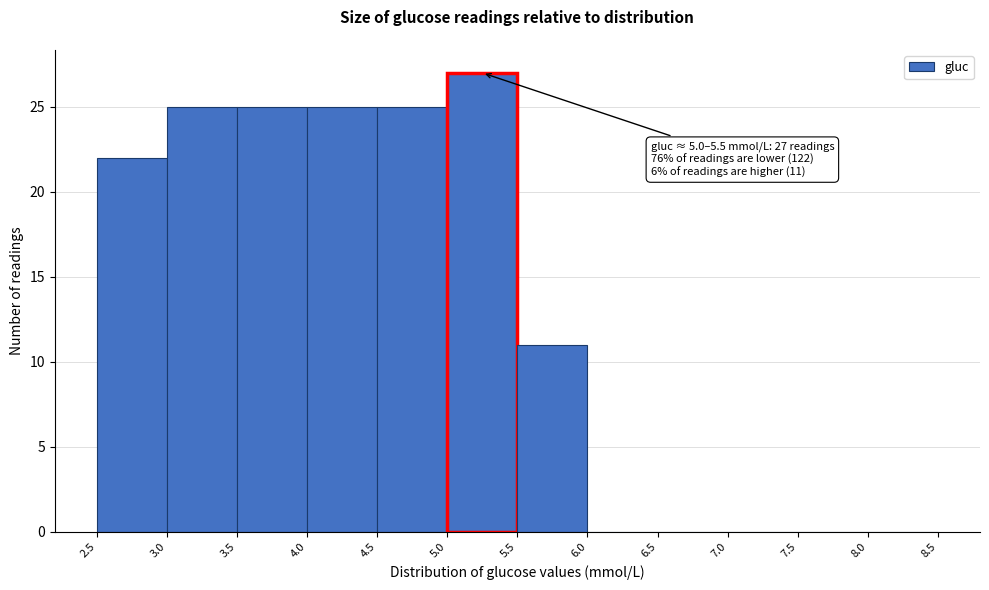

Which range on the x-axis has the tallest bar?

5.0 to 5.5